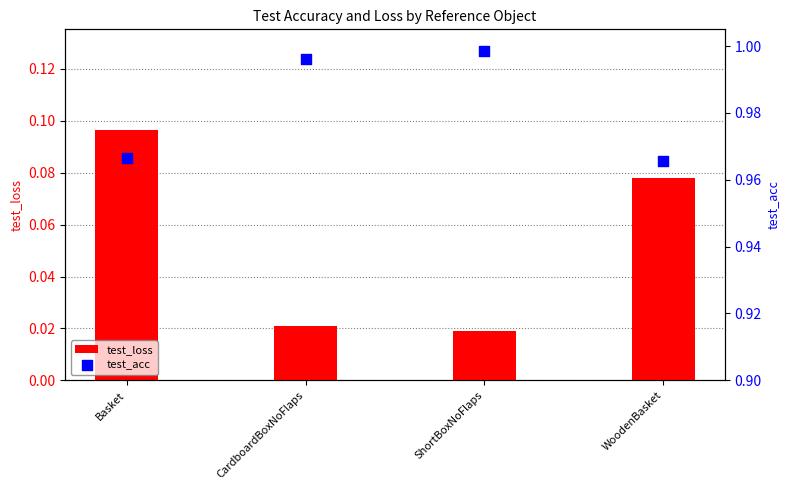

Which series contains the highest Y value?

test_acc